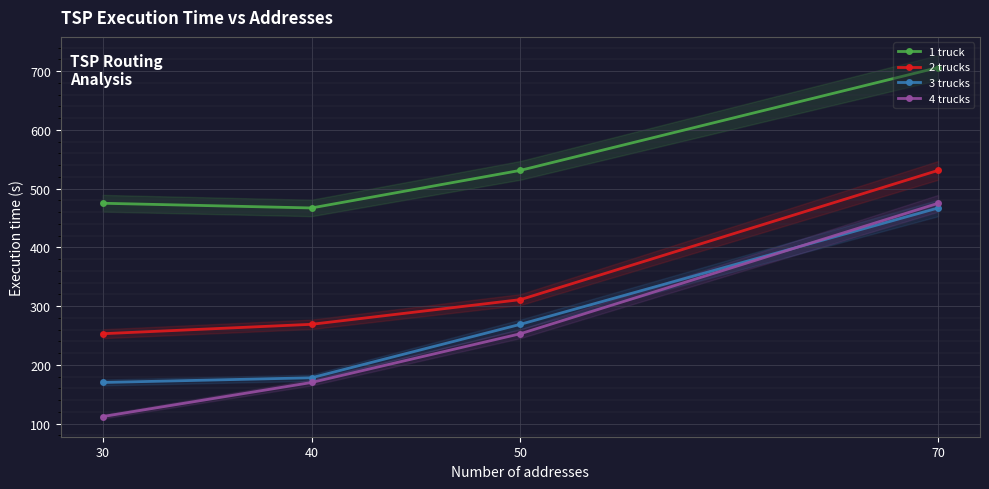

Which series changed the most between 70 and 30?

4 trucks